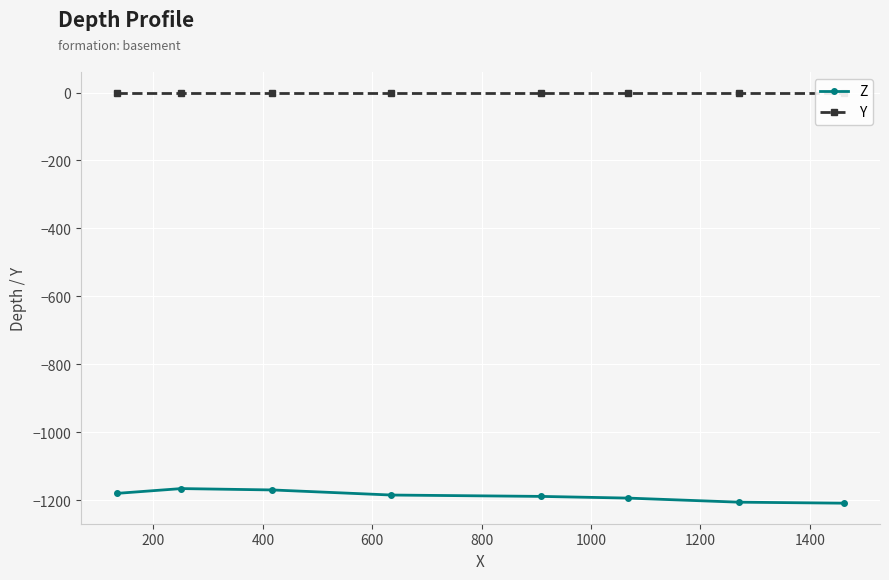

Rank the series by their maximum value, from lowest to highest.

Z, Y